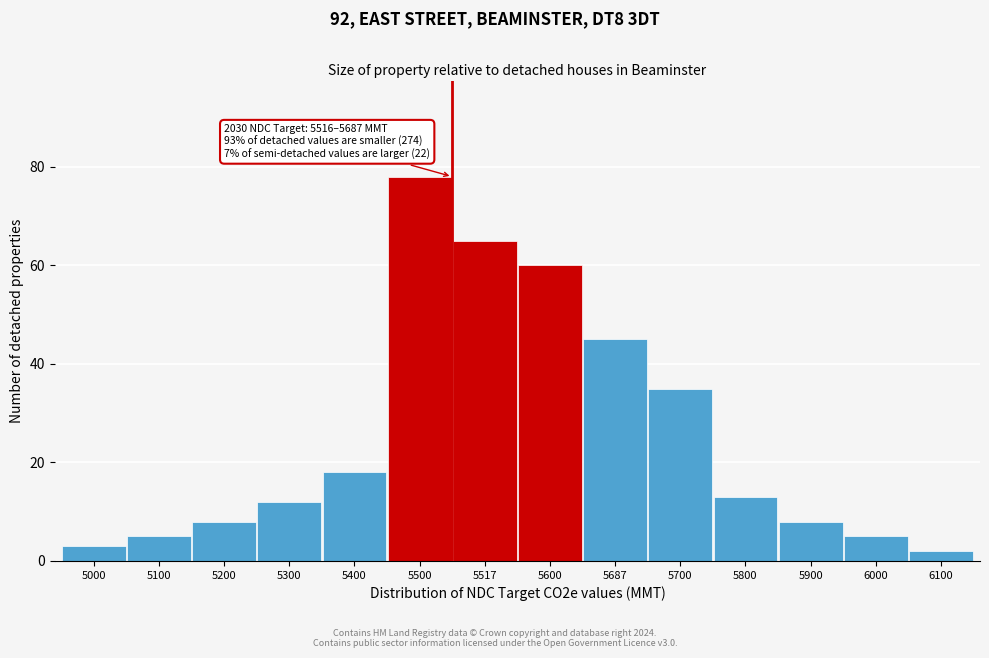

Reading left to right, transcribe all the data shown in this chart.

3	5	8	12	18	78	65	60	45	35	13	8	5	2